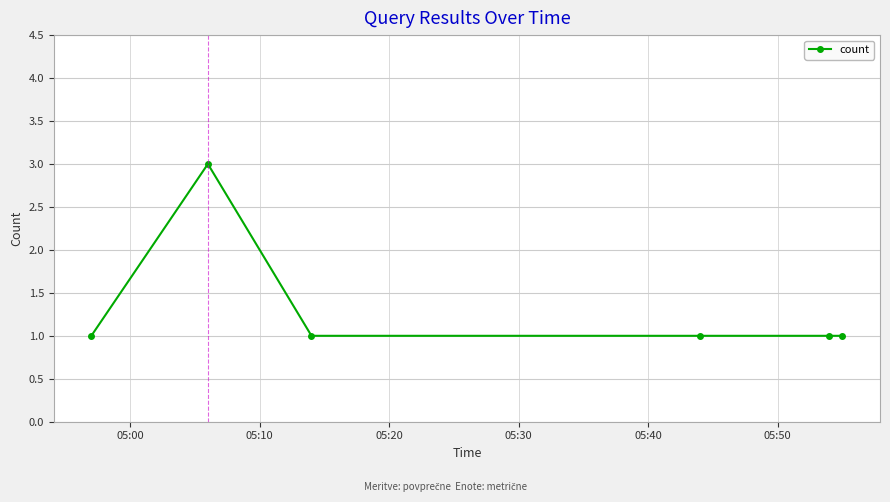

What is the maximum value shown in the chart?

3